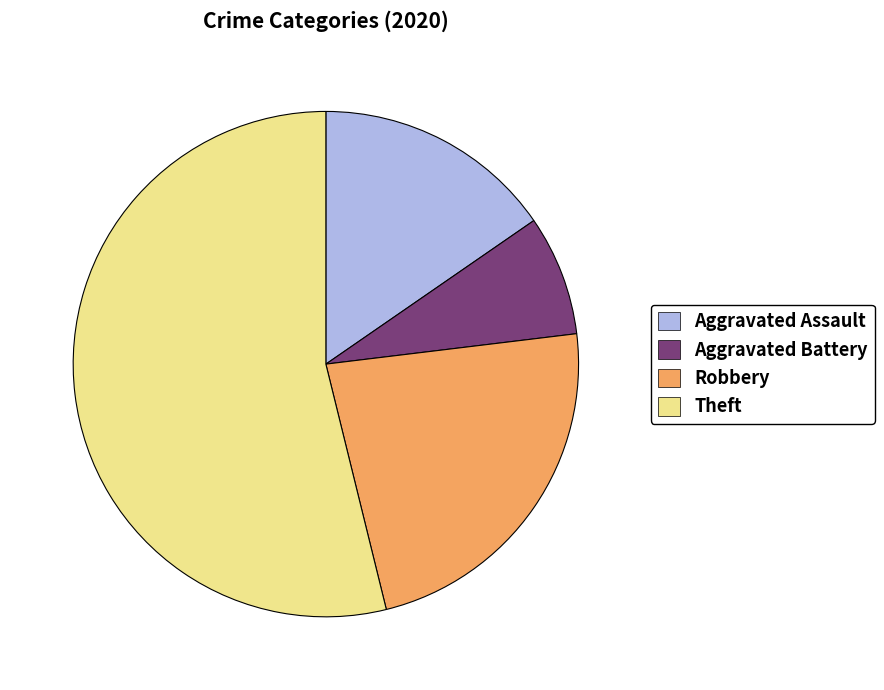

Rank the categories by value from lowest to highest.

Aggravated Battery, Aggravated Assault, Robbery, Theft